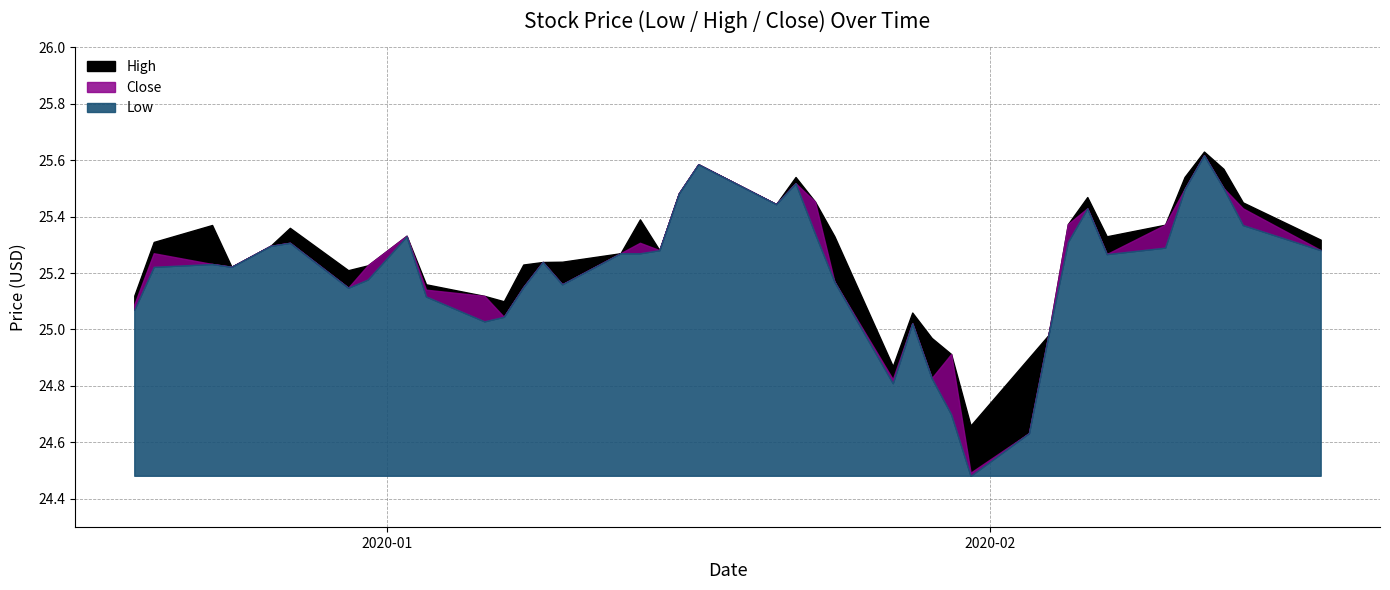

True or false: Low and High intersect in this chart.

False